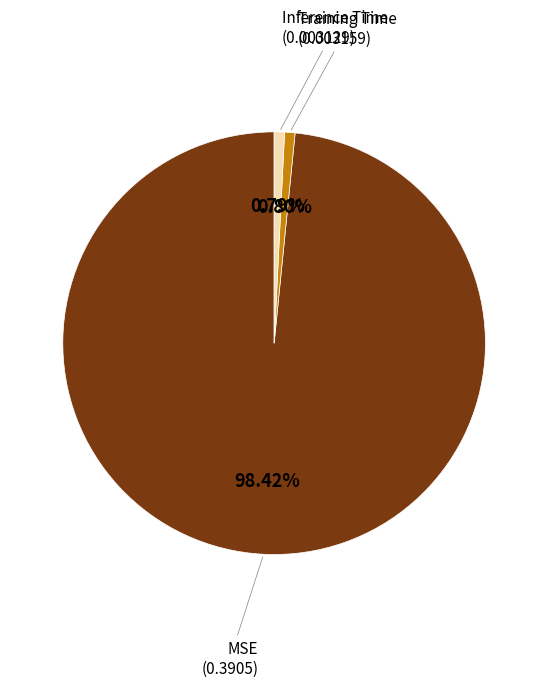

To the nearest percent, what portion does Inference Time represent?

1%